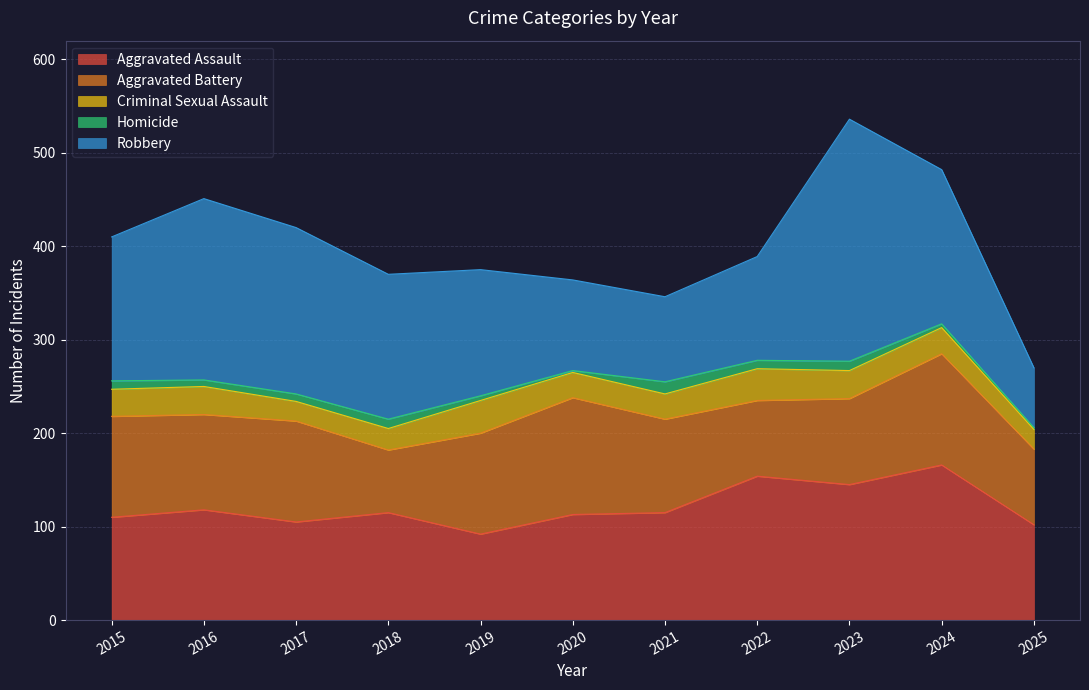

Reading right to left, list all the values displayed in this chart.

Aggravated Assault: 102	166	145	154	115	113	92	115	105	118	110
Aggravated Battery: 81	119	92	81	100	125	108	67	108	102	108
Criminal Sexual Assault: 21	28	30	34	27	27	35	23	21	30	29
Homicide: 2	4	10	9	13	2	5	10	8	7	9
Robbery: 64	165	259	111	91	97	135	155	178	194	154